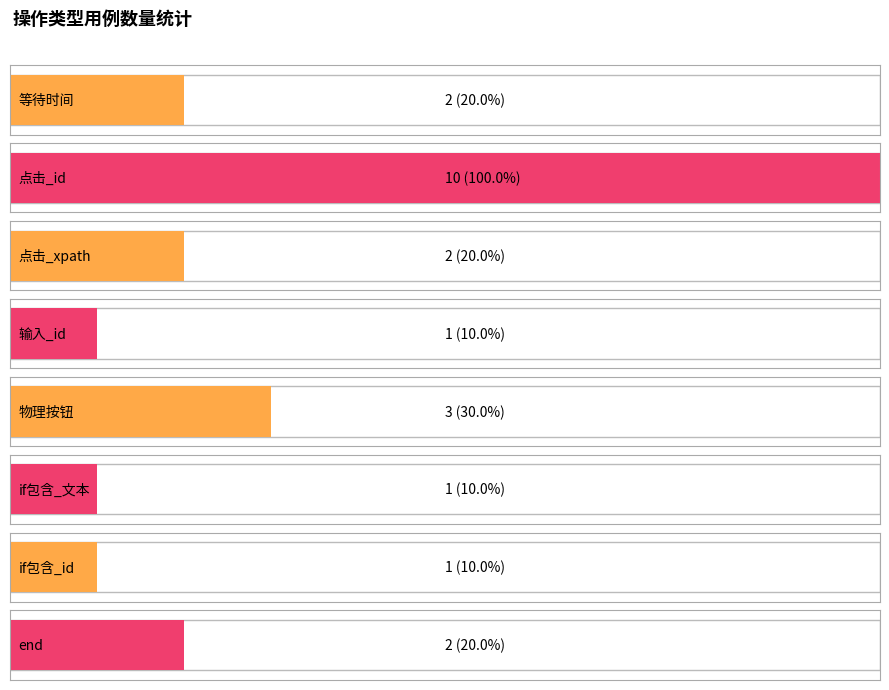

List the labels in order of value, smallest first.

输入_id, if包含_文本, if包含_id, 等待时间, 点击_xpath, end, 物理按钮, 点击_id